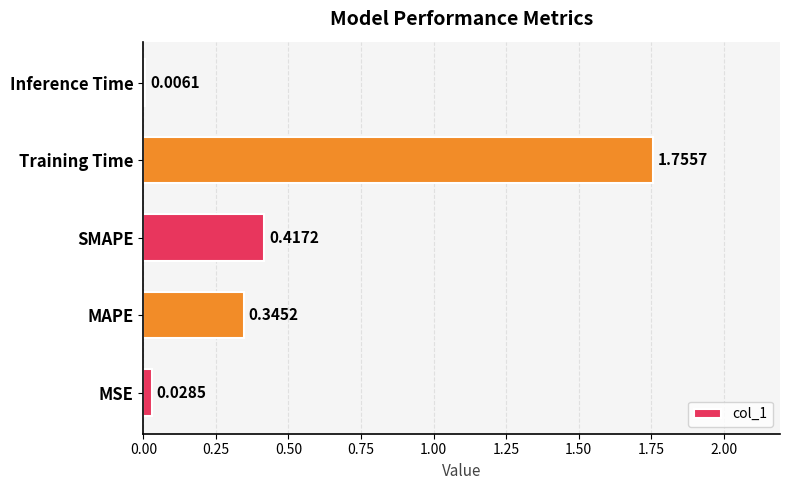

How many data points does each series have?

5